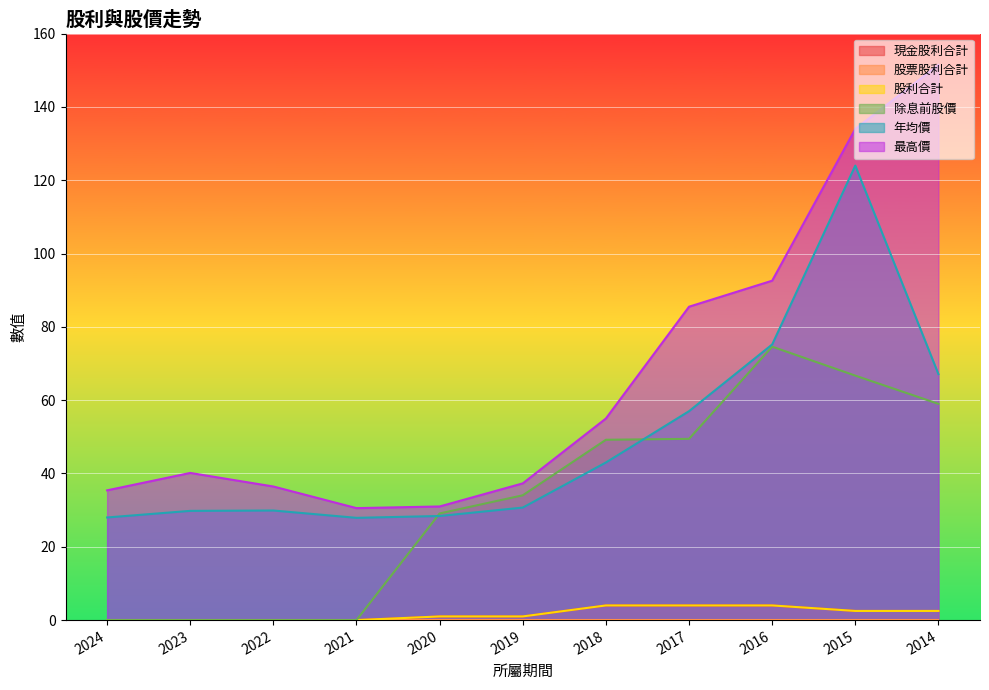

What is the spread (max minus min) of values at 2014?

148.9